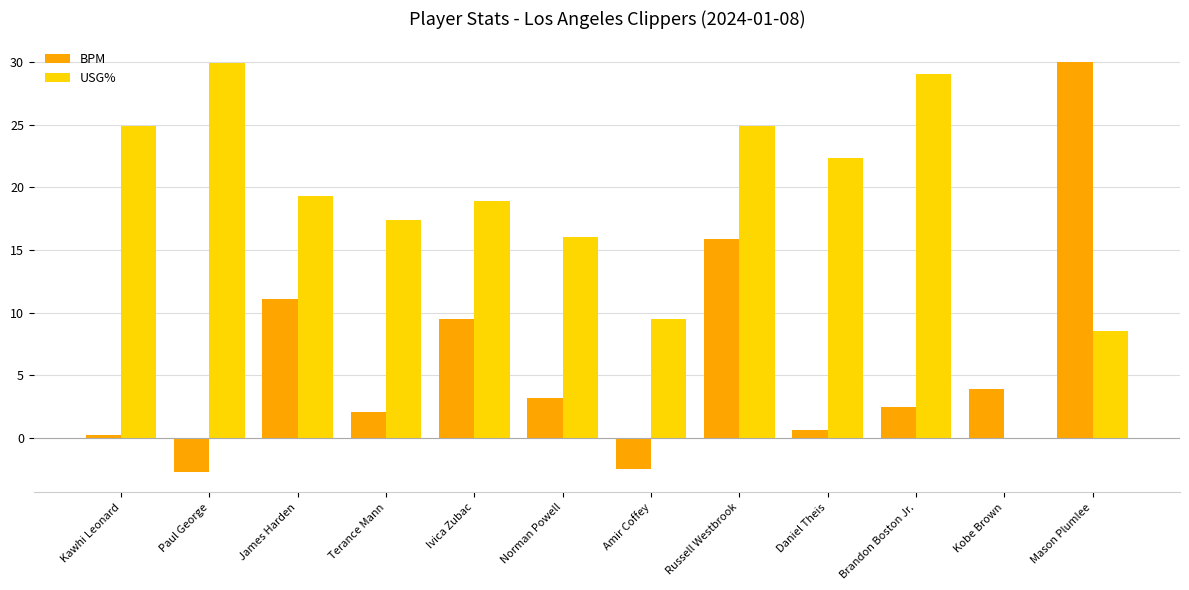

How many groups of bars are there?

12